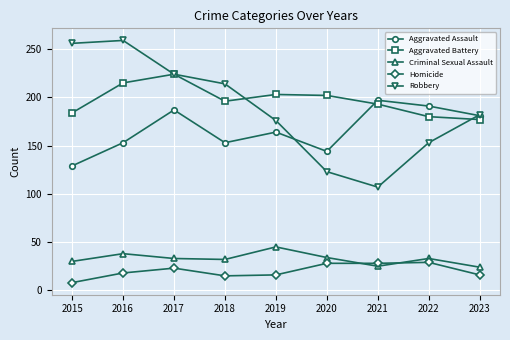

How many series are shown in this chart?

5